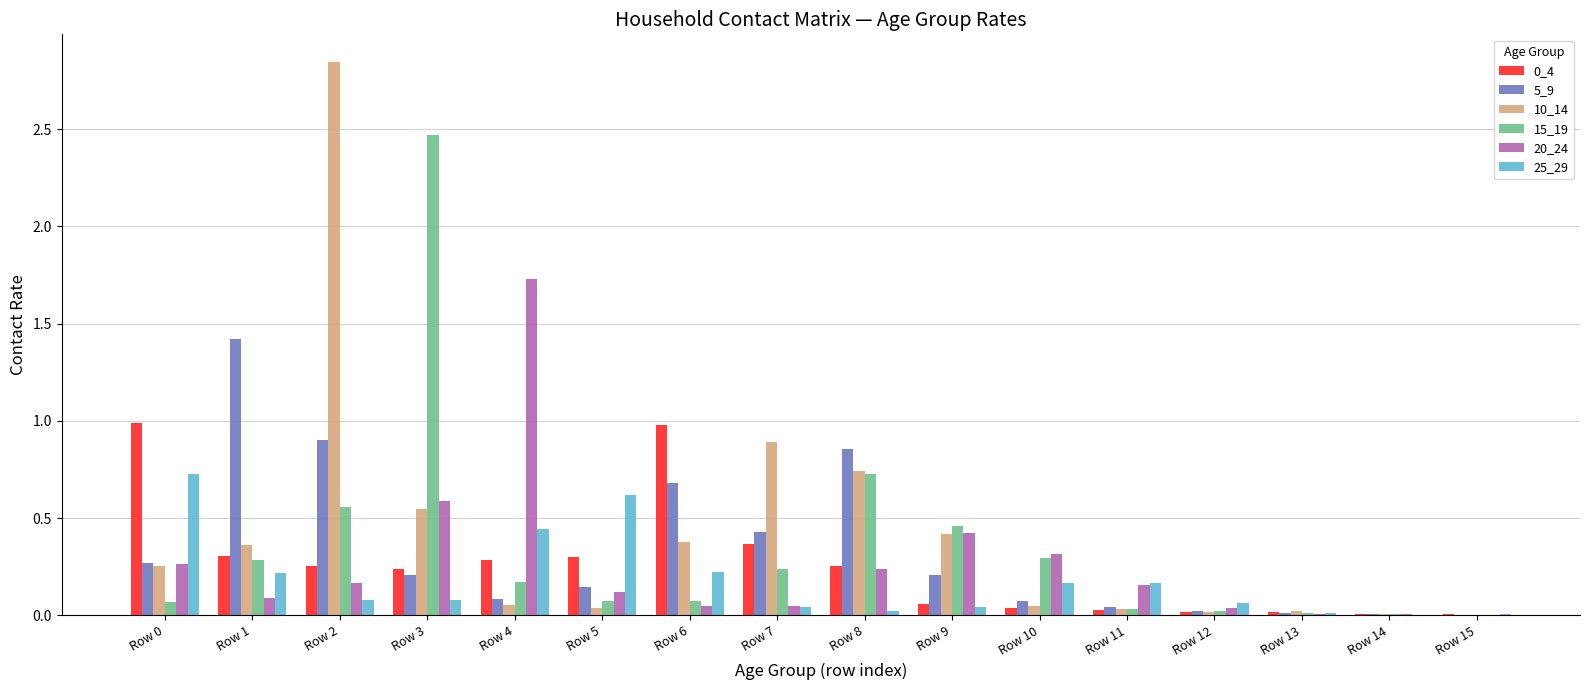

At which category is the sum across all series the highest?

Row 2